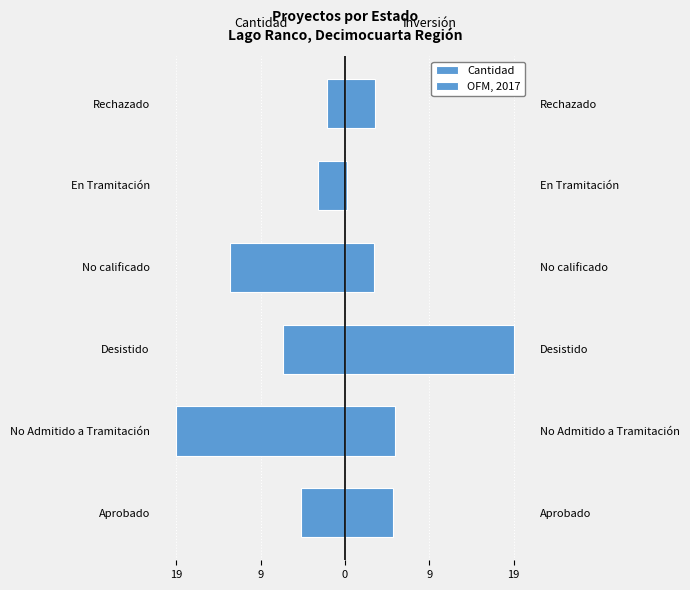

What are all the series names shown in the legend?

Cantidad, OFM, 2017